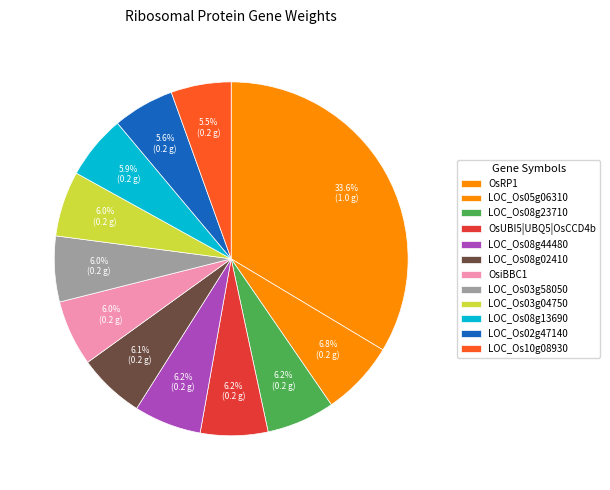

How many slices are in this pie chart?

12